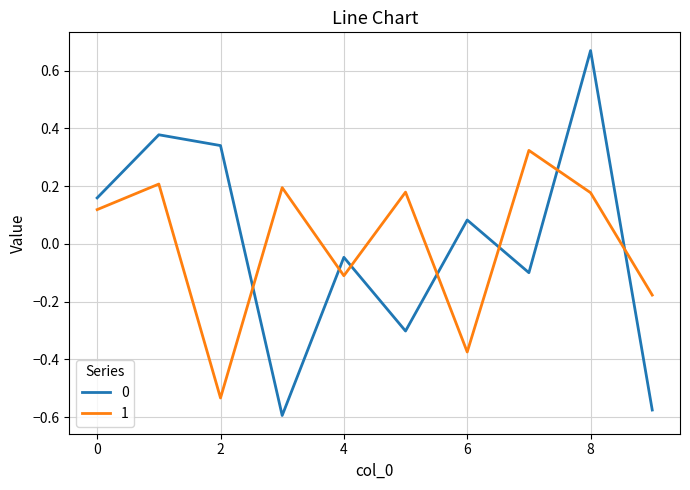

True or false: 1 and 0 cross at least once.

True